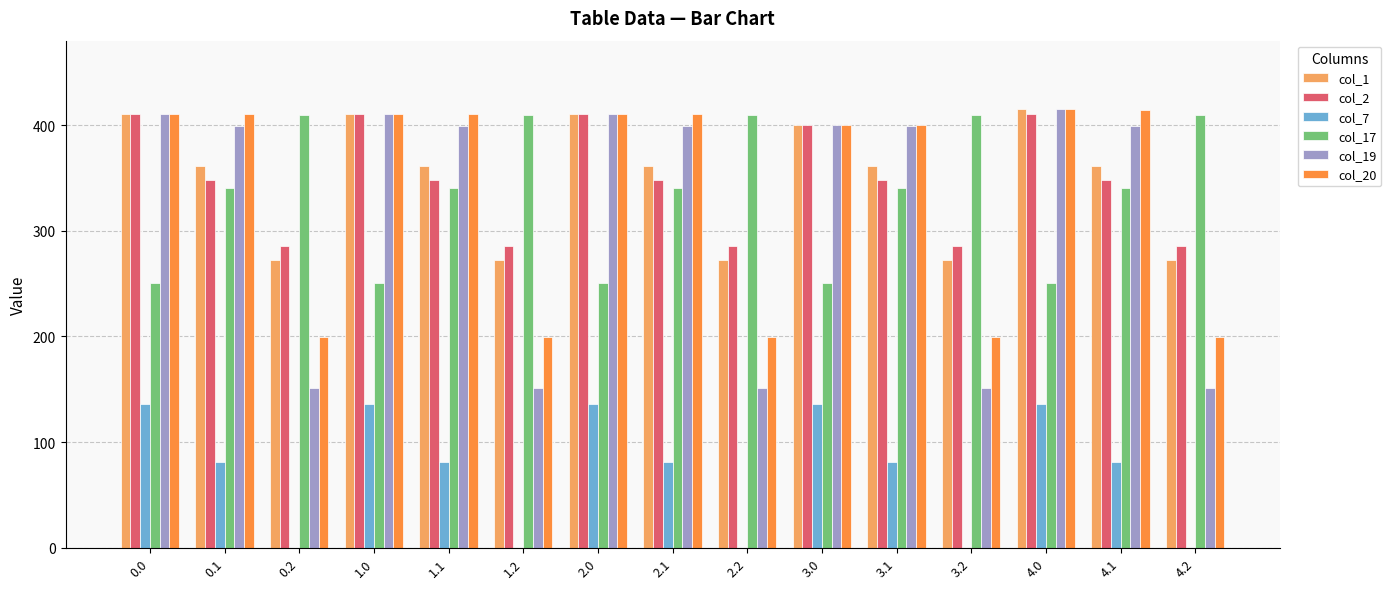

The value of col_7 at 4.0 is 46.7. True or false?

False